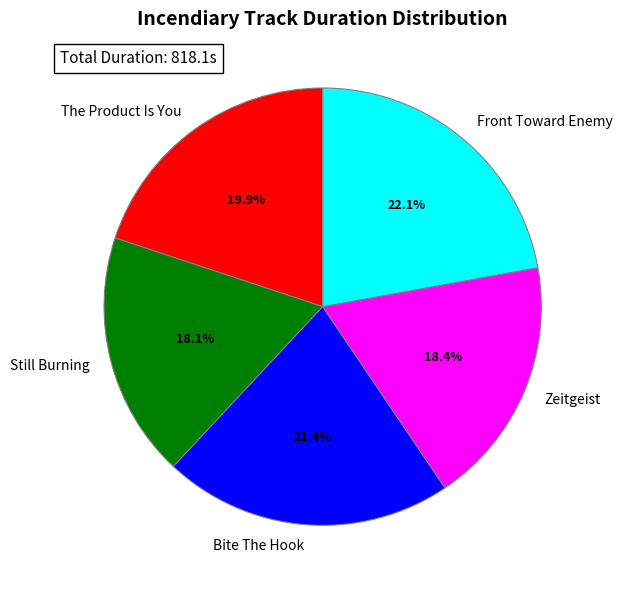

To the nearest percent, what portion does Zeitgeist represent?

18%